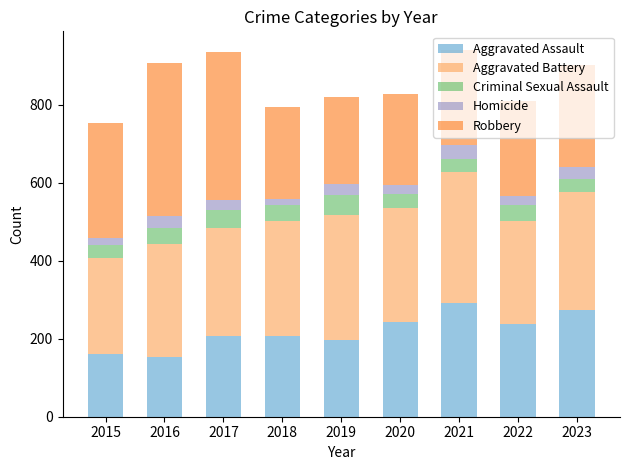

What is the total value across all series at 2023?

901